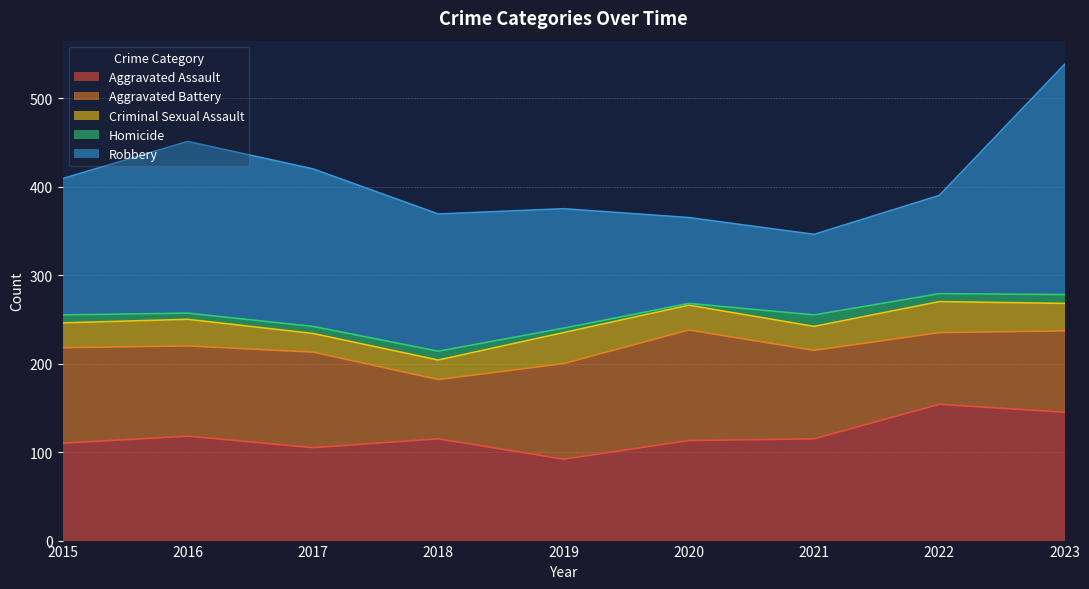

Does the chart display data point markers on the line(s)?

No